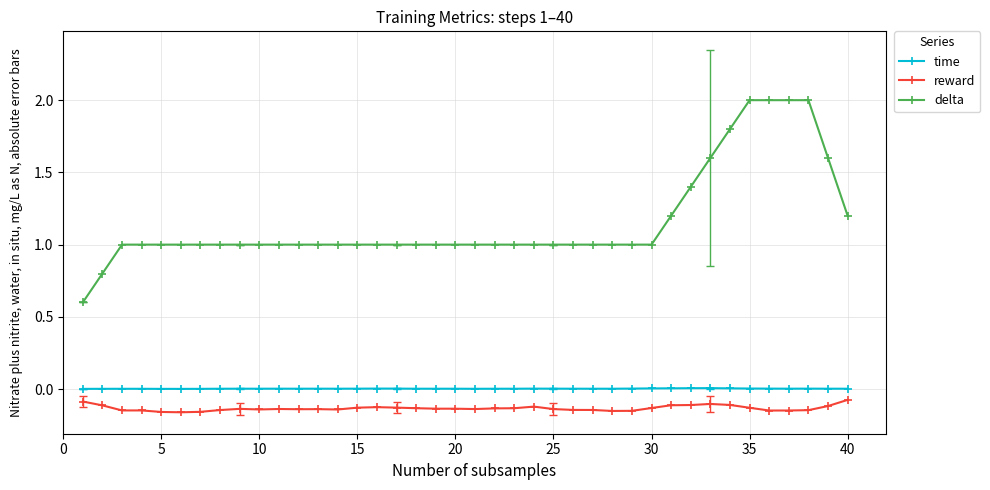

What is the difference between the second highest and second lowest values in the delta series?

1.2